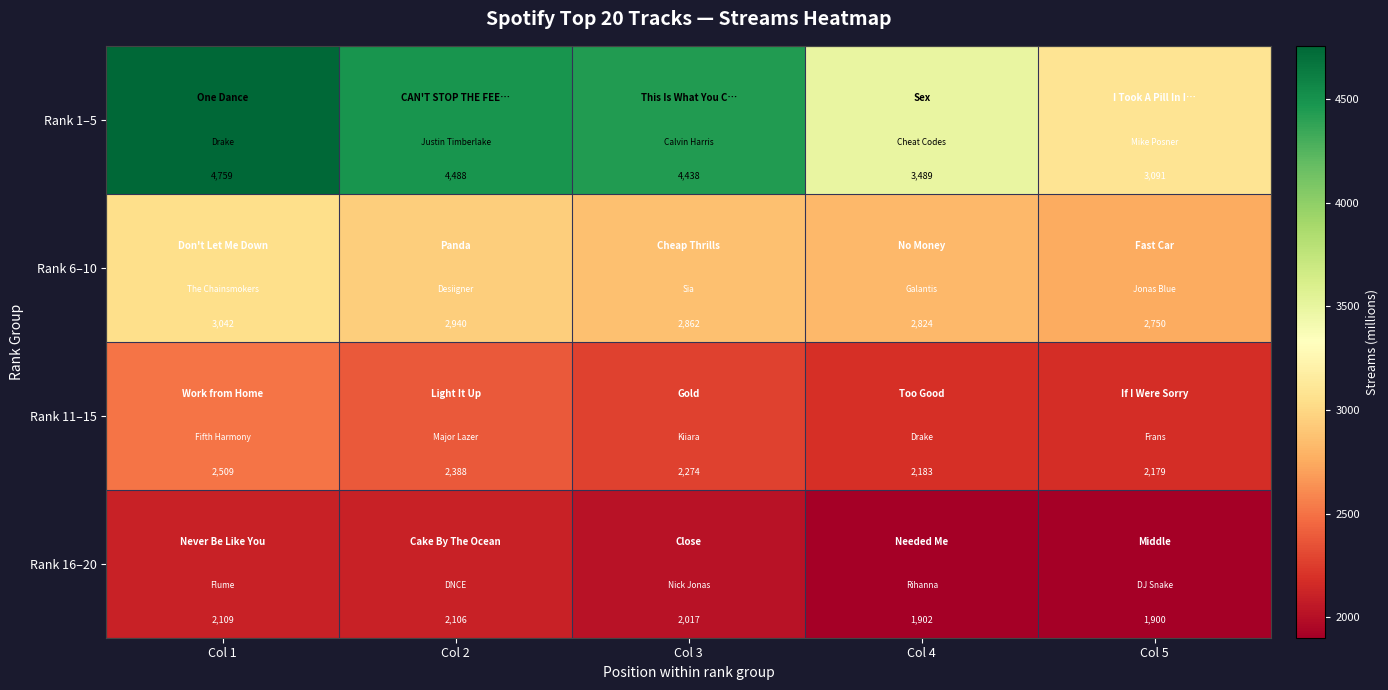

Is it true that Rank 11–15 equals 462 at Col 3?

False